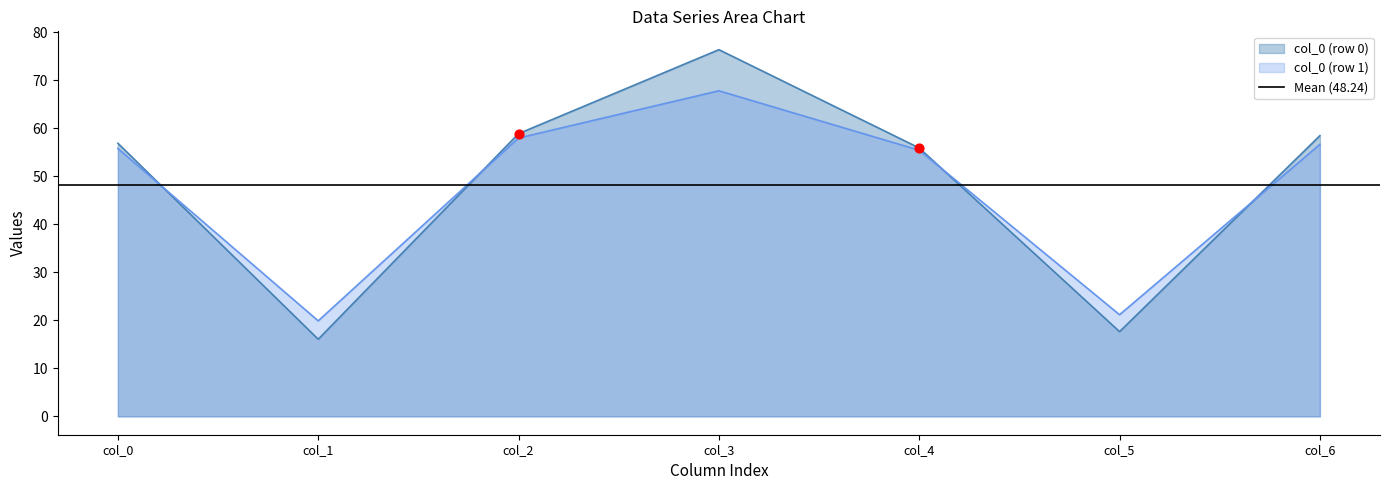

What is the lowest value of the col_0 (row 1) series?

19.9